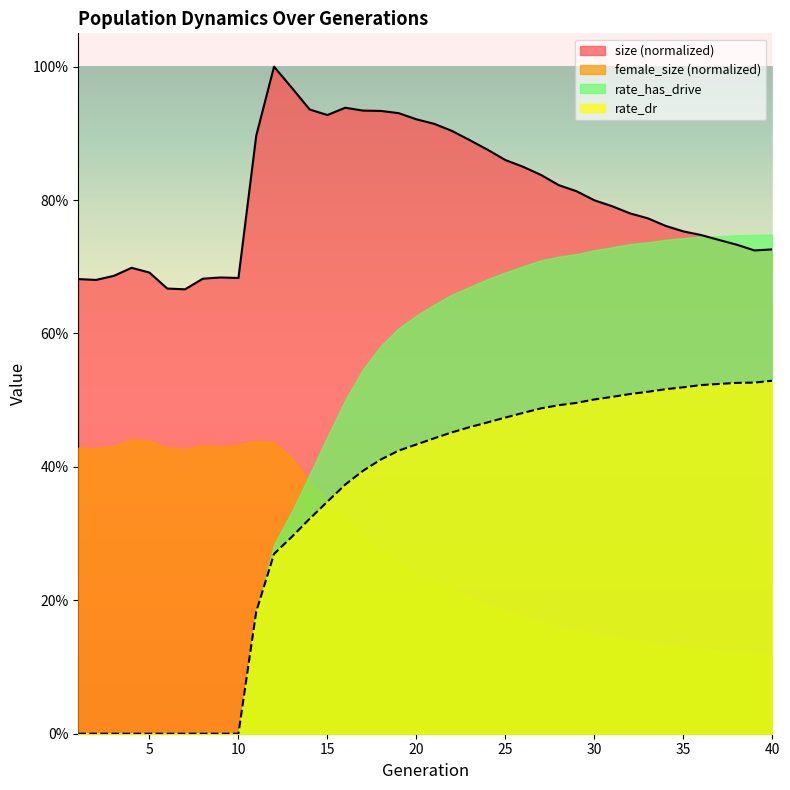

Reading left to right, extract all data points from this chart.

size: 0.7	0.7	0.7	0.7	0.7	0.7	0.7	0.7	0.7	0.7	0.9	1.0	1.0	0.9	0.9	0.9	0.9	0.9	0.9	0.9	0.9	0.9	0.9	0.9	0.9	0.8	0.8	0.8	0.8	0.8	0.8	0.8	0.8	0.8	0.8	0.7	0.7	0.7	0.7	0.7
rate_dr: 0.0	0.0	0.0	0.0	0.0	0.0	0.0	0.0	0.0	0.0	0.2	0.3	0.3	0.3	0.3	0.4	0.4	0.4	0.4	0.4	0.4	0.5	0.5	0.5	0.5	0.5	0.5	0.5	0.5	0.5	0.5	0.5	0.5	0.5	0.5	0.5	0.5	0.5	0.5	0.5